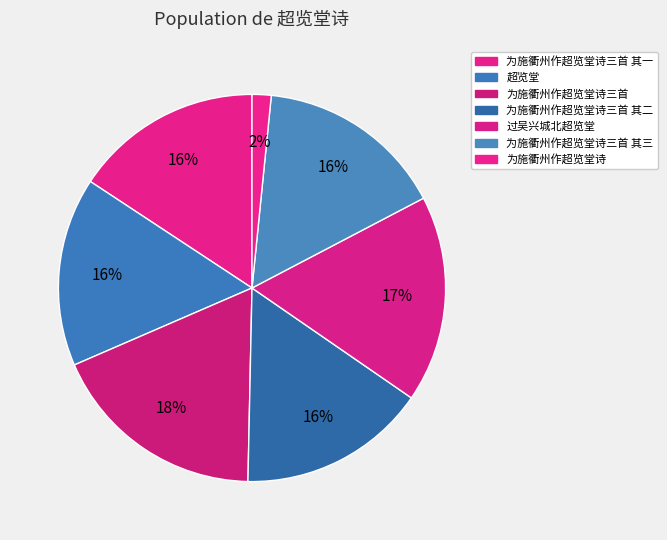

What is the smallest slice in the pie chart?

为施衢州作超览堂诗